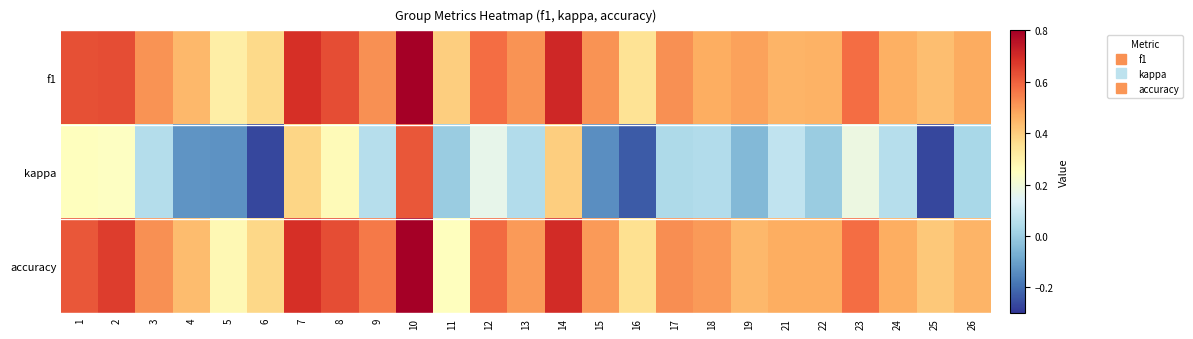

Reading right to left, transcribe all the data shown in this chart.

f1: 26=0.5	25=0.4	24=0.5	23=0.6	22=0.5	21=0.5	19=0.5	18=0.5	17=0.5	16=0.3	15=0.5	14=0.7	13=0.5	12=0.6	11=0.4	10=0.8	9=0.5	8=0.6	7=0.7	6=0.4	5=0.3	4=0.4	3=0.5	2=0.6	1=0.6
kappa: 26=0.0	25=-0.3	24=0.1	23=0.2	22=0.0	21=0.1	19=-0.0	18=0.0	17=0.0	16=-0.2	15=-0.1	14=0.4	13=0.0	12=0.2	11=0.0	10=0.6	9=0.1	8=0.3	7=0.4	6=-0.3	5=-0.1	4=-0.1	3=0.1	2=0.2	1=0.3
accuracy: 26=0.5	25=0.4	24=0.5	23=0.6	22=0.5	21=0.5	19=0.4	18=0.5	17=0.5	16=0.4	15=0.5	14=0.7	13=0.5	12=0.6	11=0.2	10=0.8	9=0.6	8=0.6	7=0.7	6=0.4	5=0.3	4=0.4	3=0.5	2=0.7	1=0.6